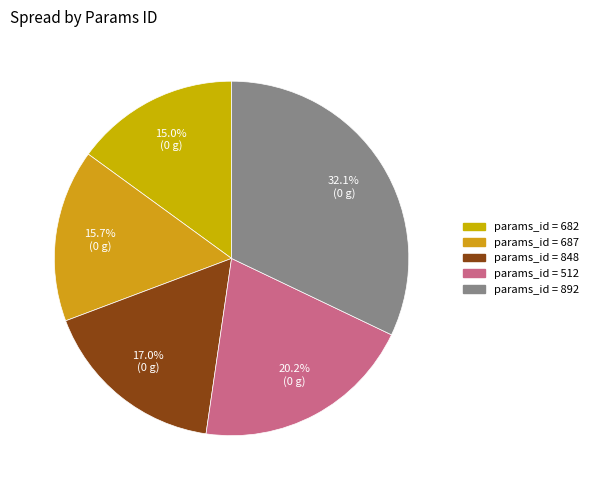

Count the number of slices in the pie.

5